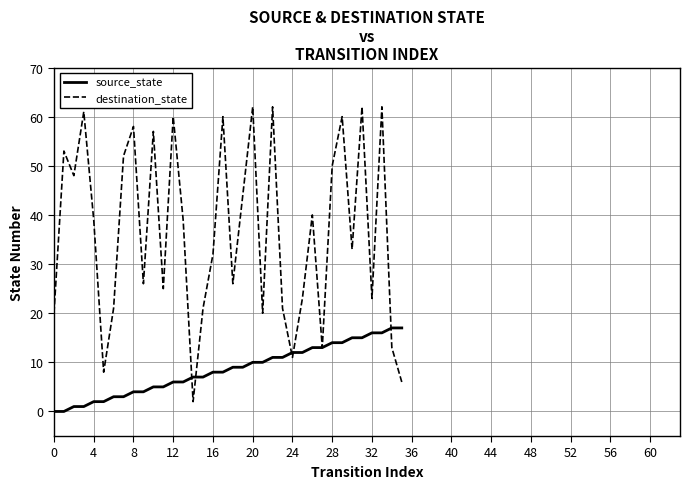

Which series has the largest range (max minus min)?

destination_state